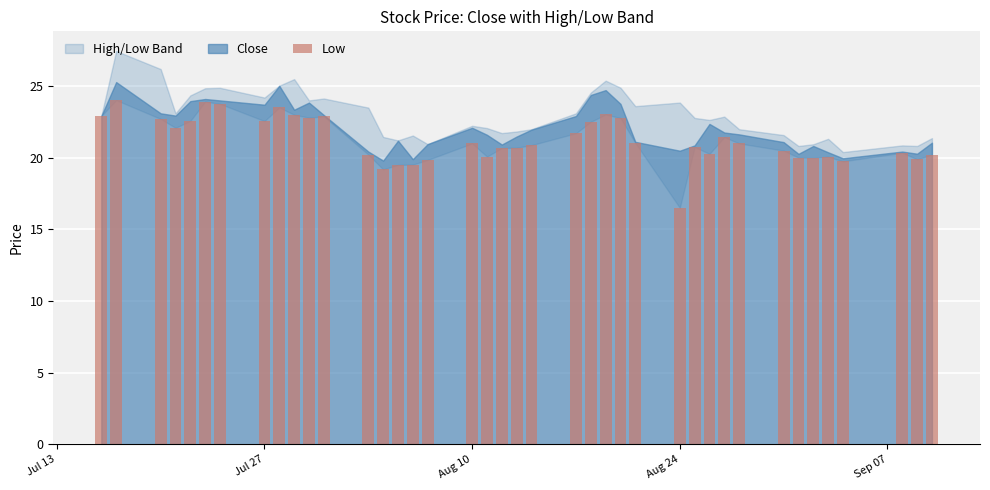

What is the minimum value shown in the chart?

16.5